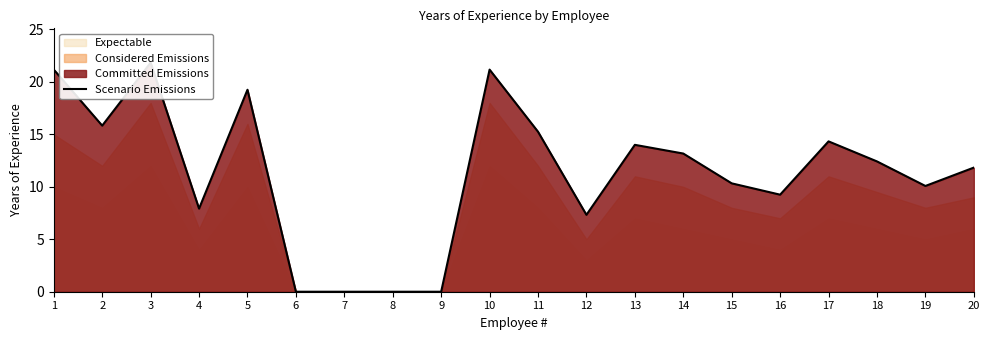

True or false: the data has more than 2 interior local peaks.

True